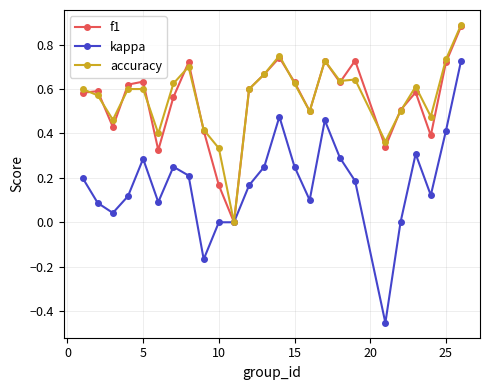

What are all the series names shown in the legend?

f1, kappa, accuracy